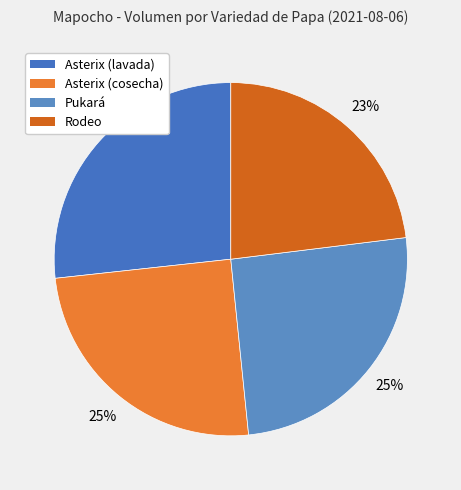

To the nearest percent, what is the combined percentage of Asterix (cosecha) and Asterix (lavada)?

52%